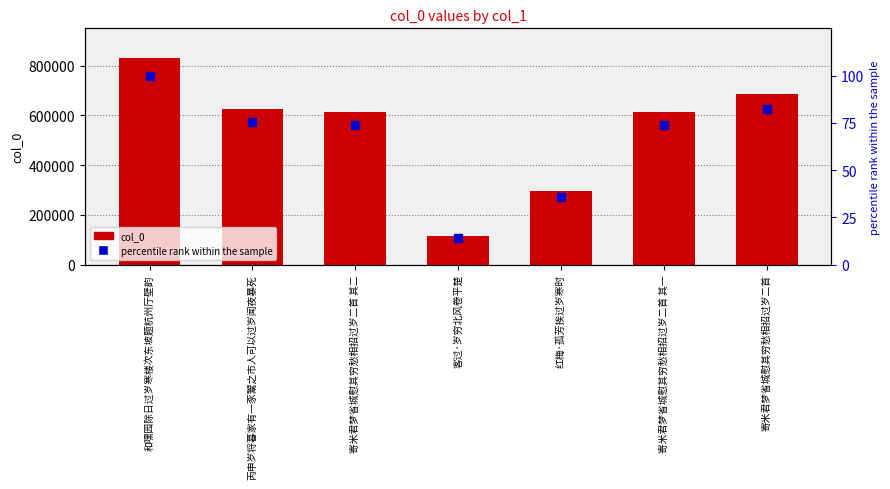

What is the total value across all series at 寄米君梦省城慰其穷愁相招过岁二首 其二?

612152.7